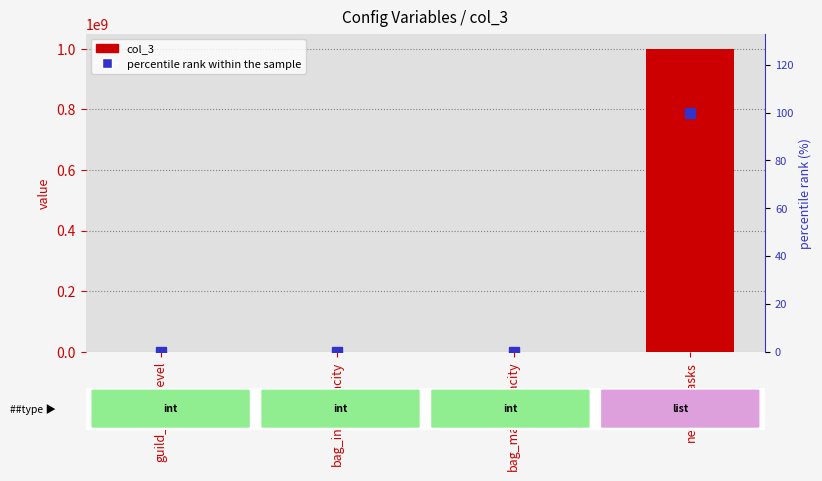

Where does the col_3 series first go above 500?

newbie_tasks